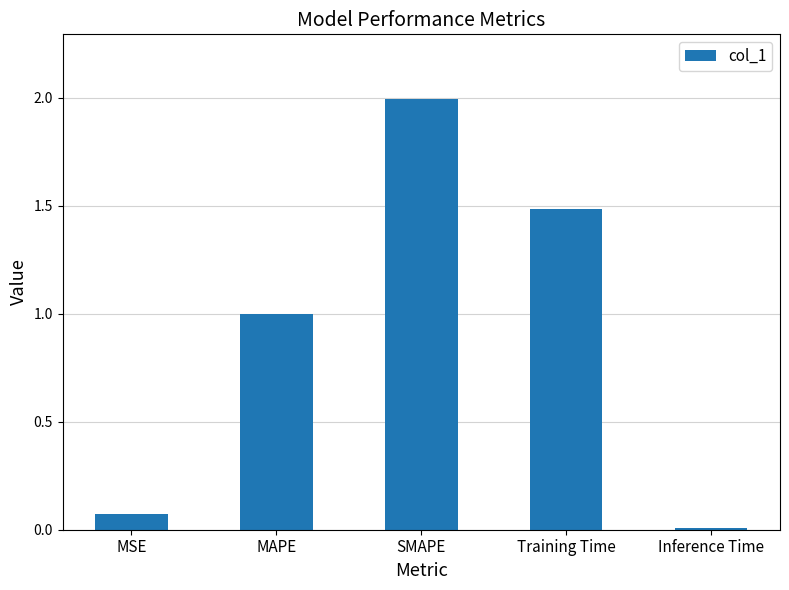

What is the label of the 1st bar from the right?

Inference Time